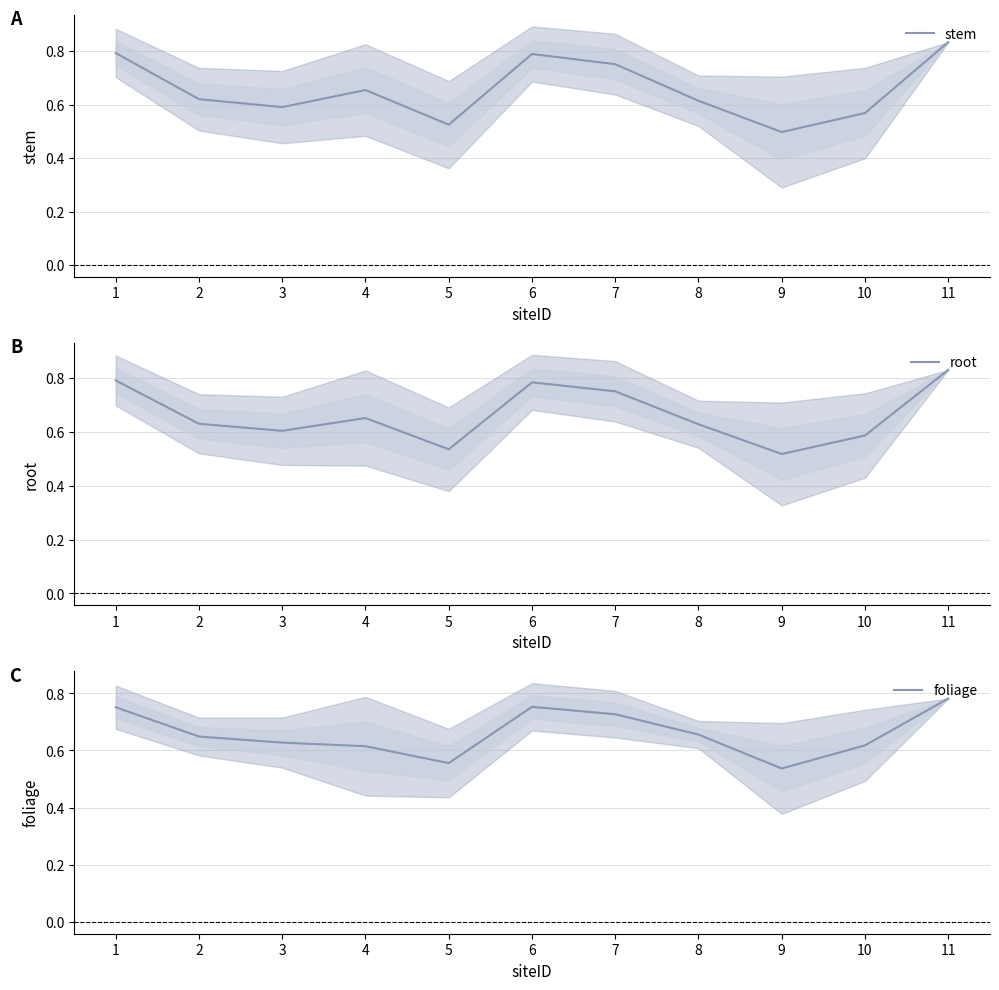

Reading left to right, what are all the values shown in this chart?

stem: 0.8	0.6	0.6	0.7	0.5	0.8	0.8	0.6	0.5	0.6	0.8
root: 0.8	0.6	0.6	0.7	0.5	0.8	0.8	0.6	0.5	0.6	0.8
foliage: 0.8	0.6	0.6	0.6	0.6	0.8	0.7	0.7	0.5	0.6	0.8